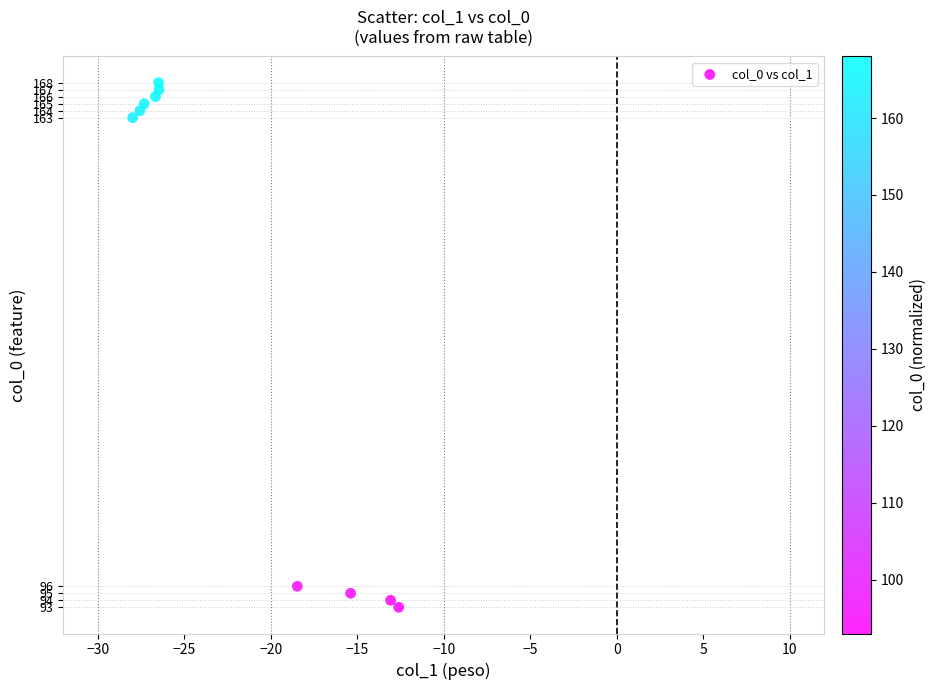

What is the average Y value?

137